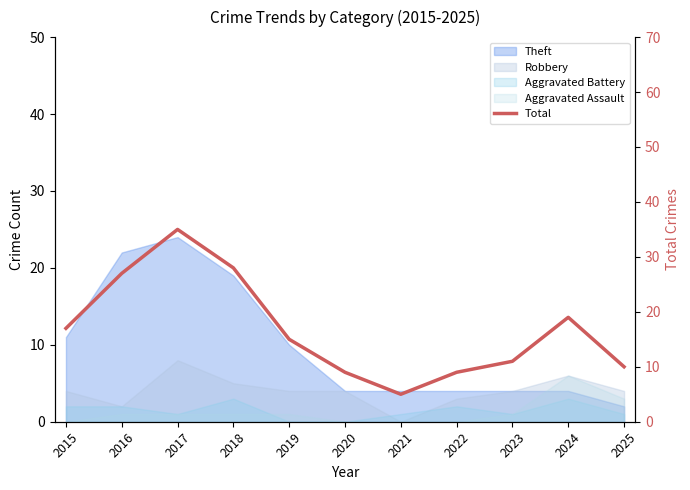

What is the difference between the maximum and minimum values?

30